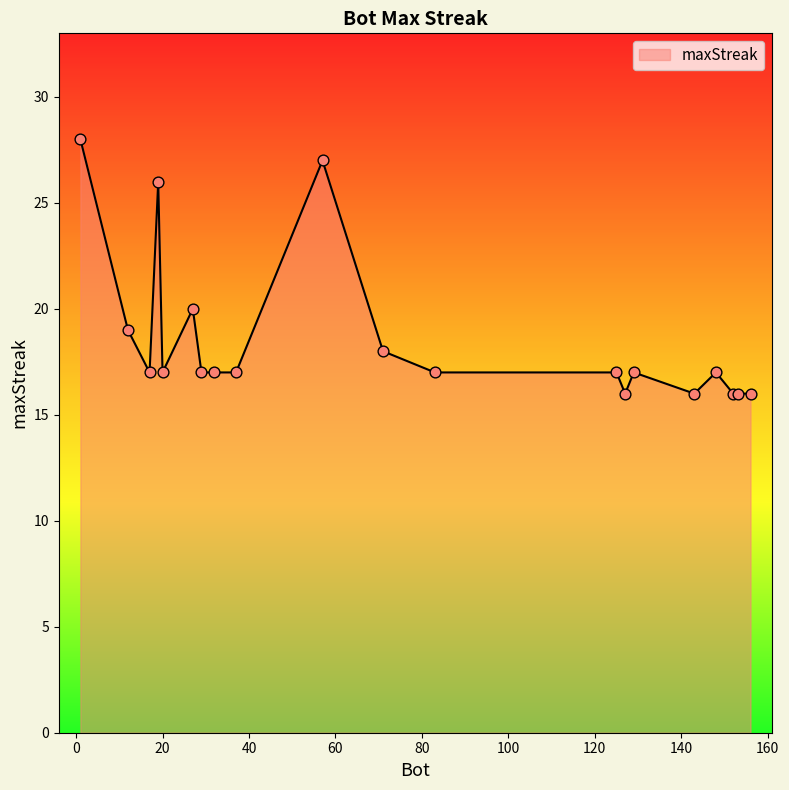

What is the greatest value displayed?

28